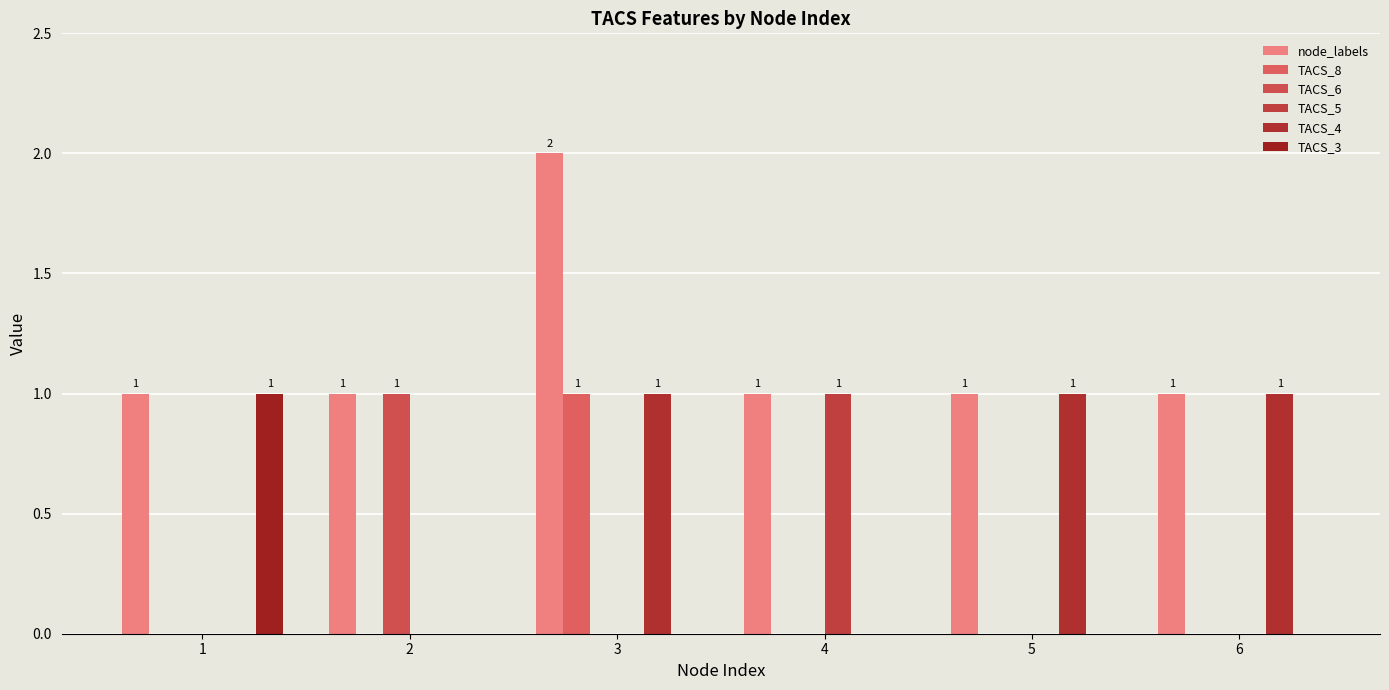

At how many categories does at least one series exceed 0?

6